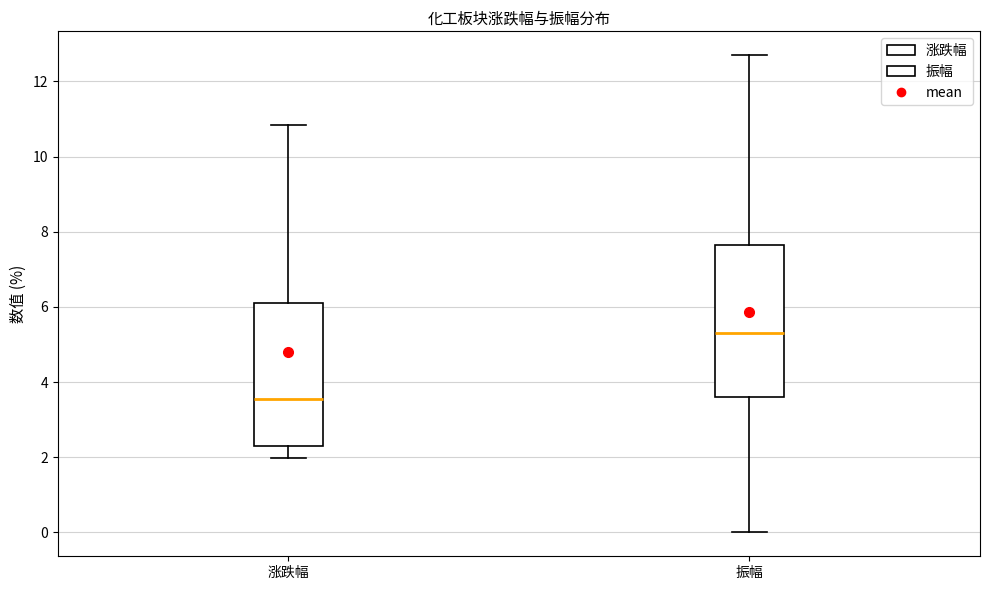

Where is the lower edge of the box for 涨跌幅 on the y-axis? The values are not printed on the chart, so give them approximately, as read against the axis.

2.4